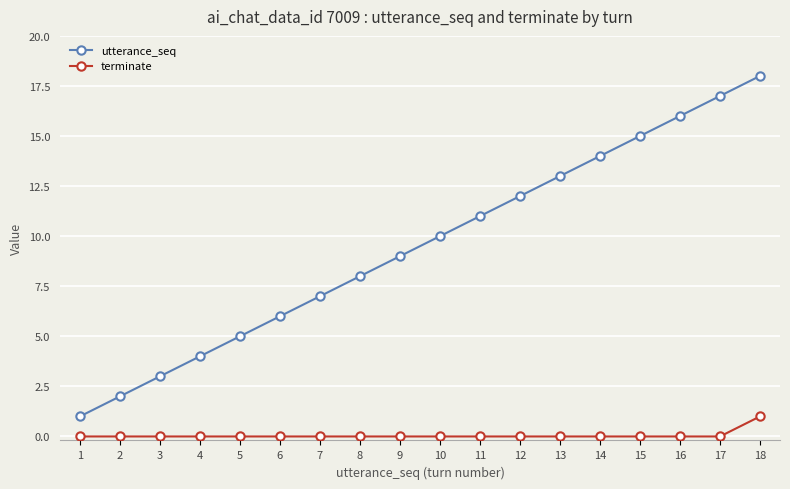

True or false: utterance_seq has more than 0 interior local peaks.

False